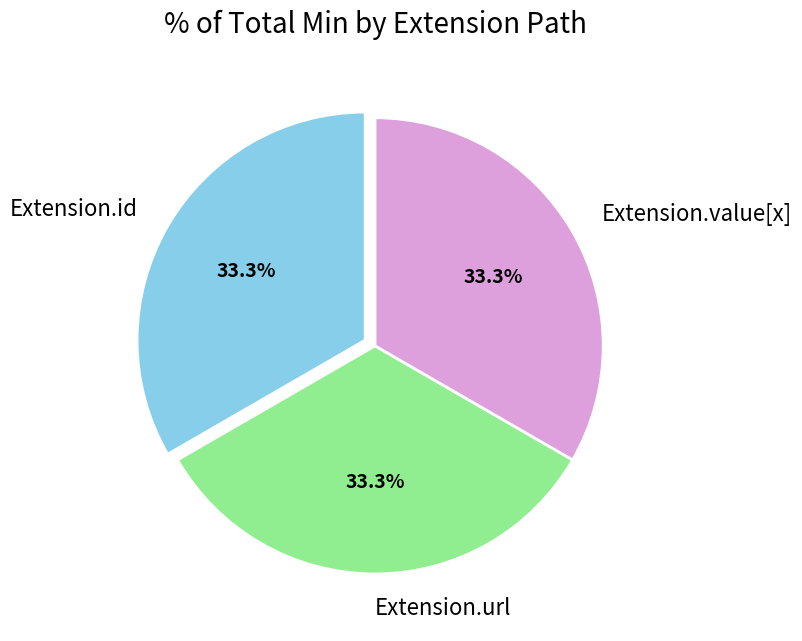

How many segments does this pie chart have?

3